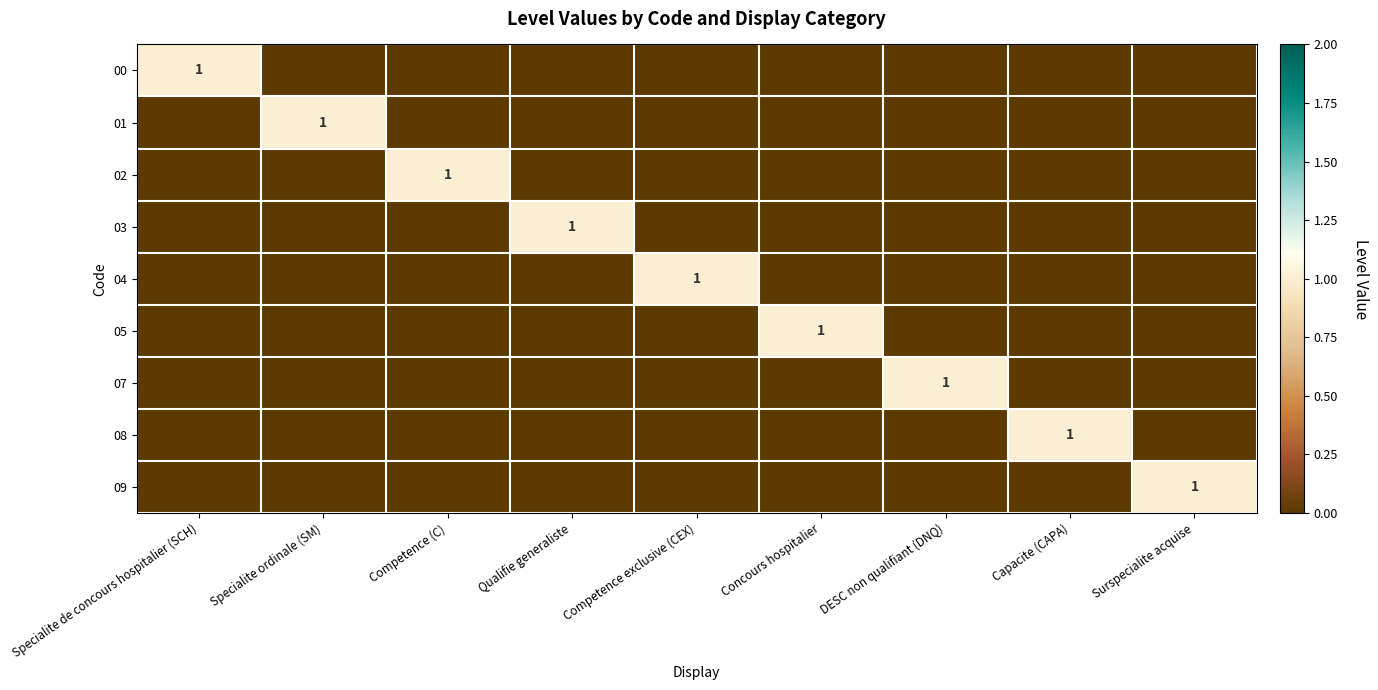

What is the difference between the maximum and minimum values in the 01 series?

1